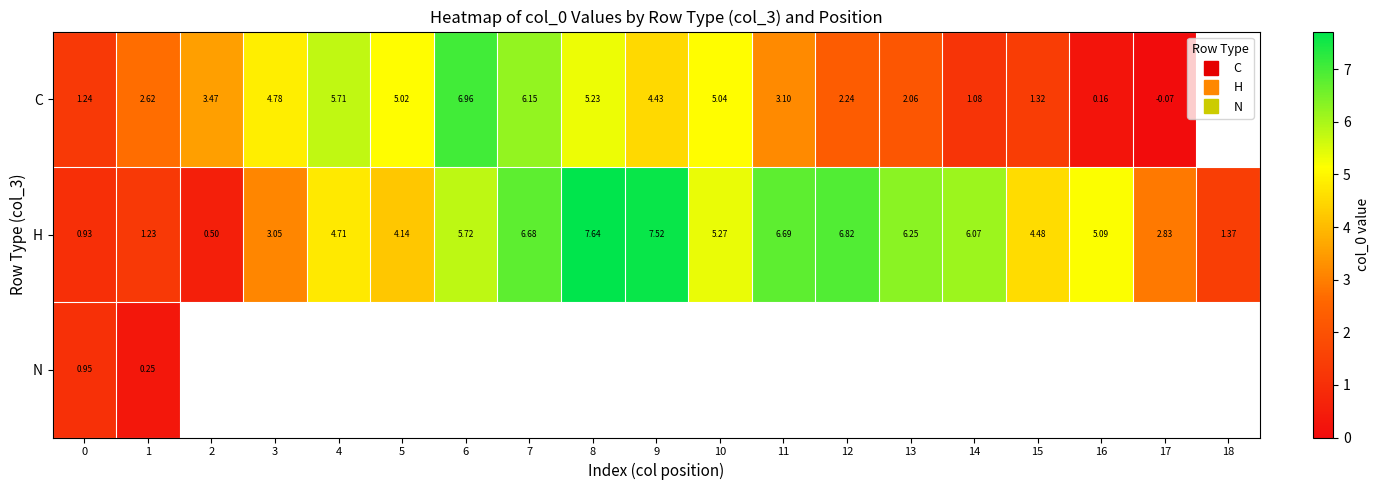

Which series has the widest spread of values?

H